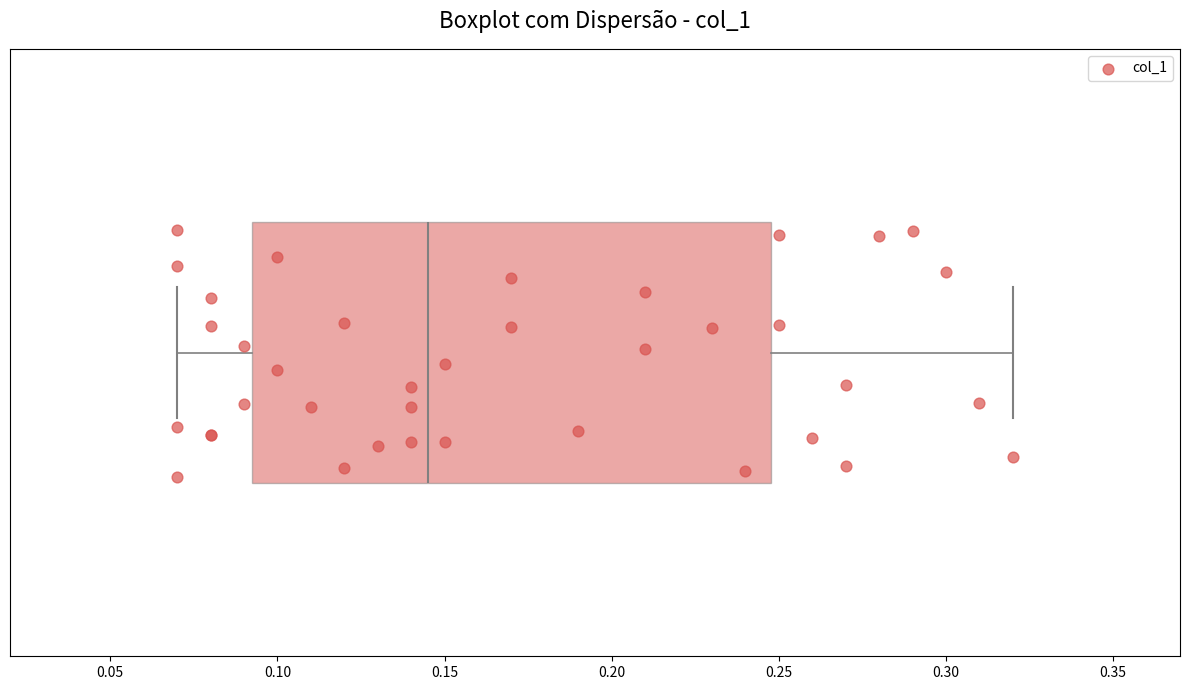

Where does the median line of the box sit on the x-axis? The values are not printed on the chart, so give them approximately, as read against the axis.

0.145